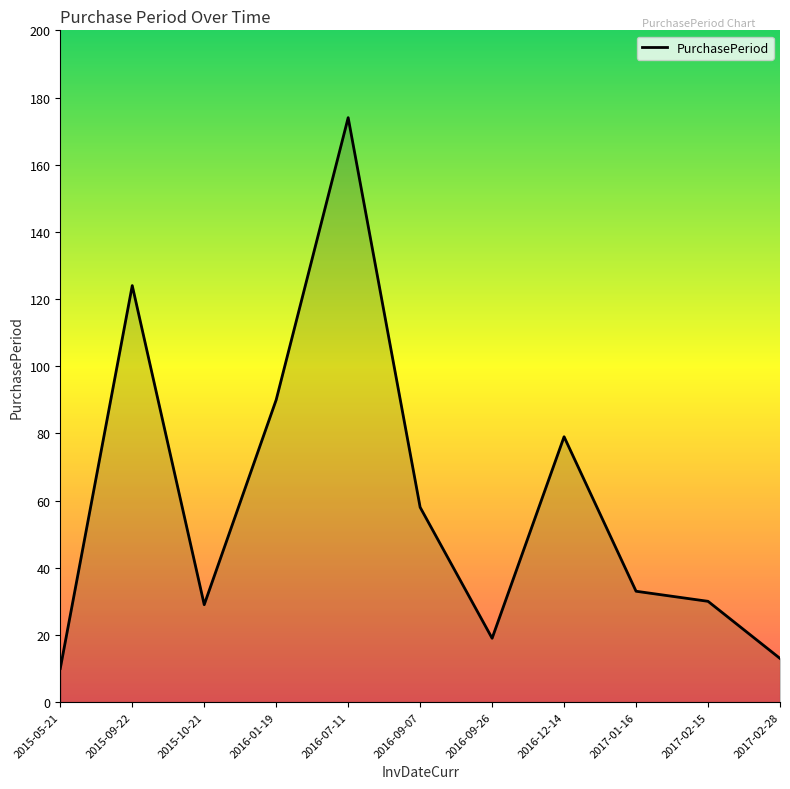

What is the change in value from 2016-12-14 to 2017-01-16?

-46